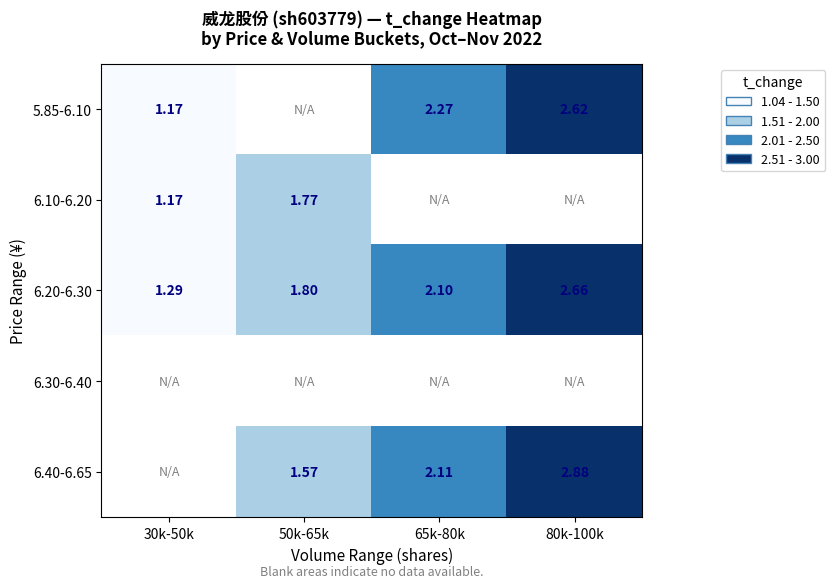

True or false: 6.20-6.30 has a value of 2.9 at 65k-80k.

False